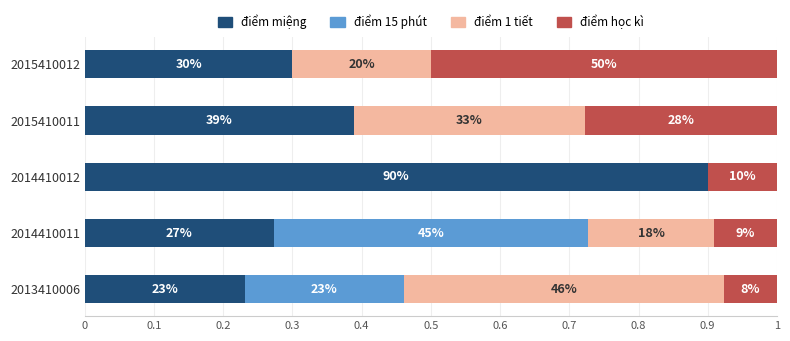

What is the average value of the điểm miệng series?

0.4